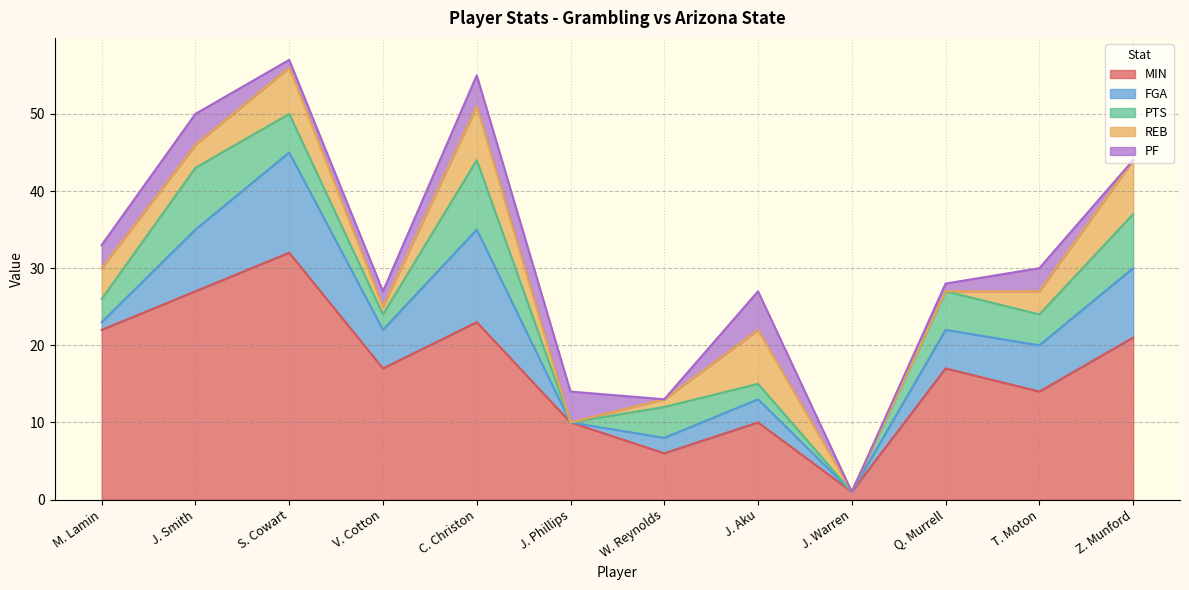

Reading right to left, extract all data points from this chart.

MIN: 21	14	17	1	10	6	10	23	17	32	27	22
FGA: 9	6	5	0	3	2	0	12	5	13	8	1
PTS: 7	4	5	0	2	4	0	9	2	5	8	3
REB: 7	3	0	0	7	1	0	7	1	6	3	4
PF: 0	3	1	0	5	0	4	4	2	1	4	3